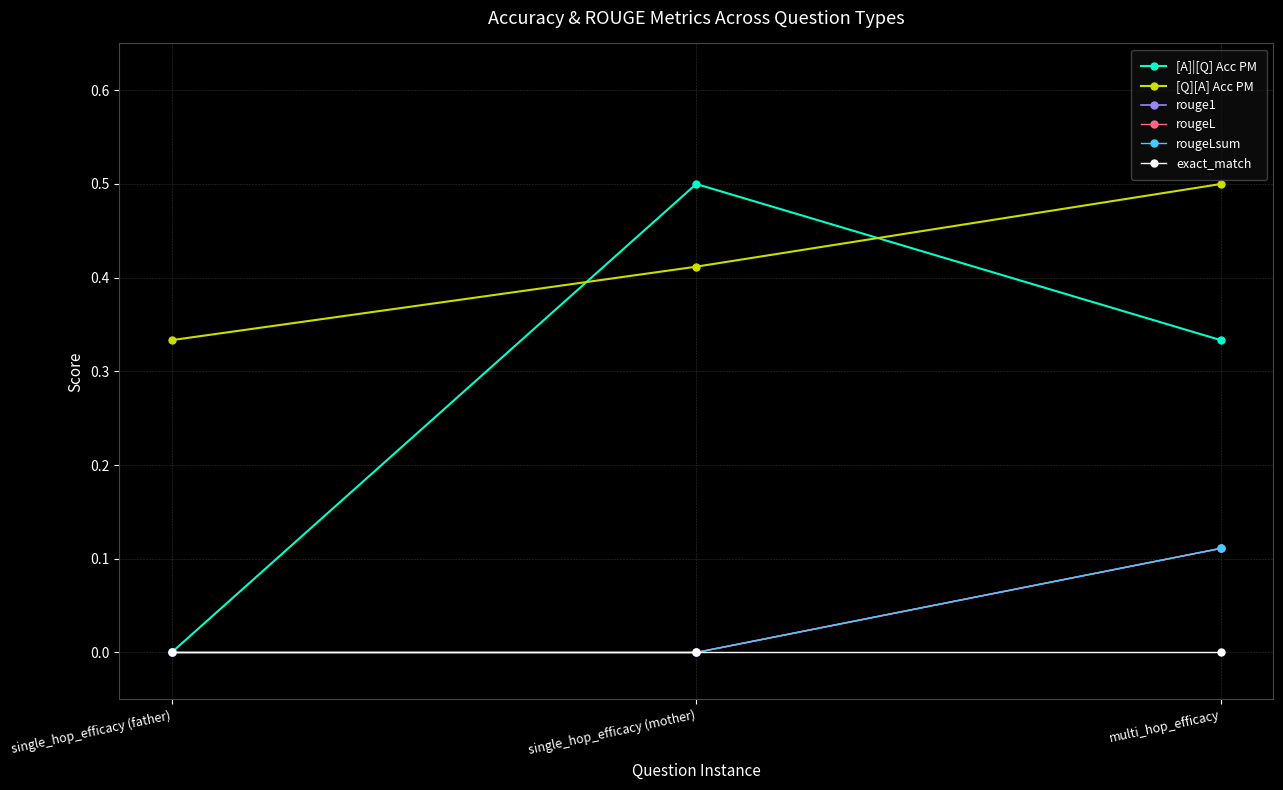

At which category is the sum across all series the highest?

multi_hop_efficacy